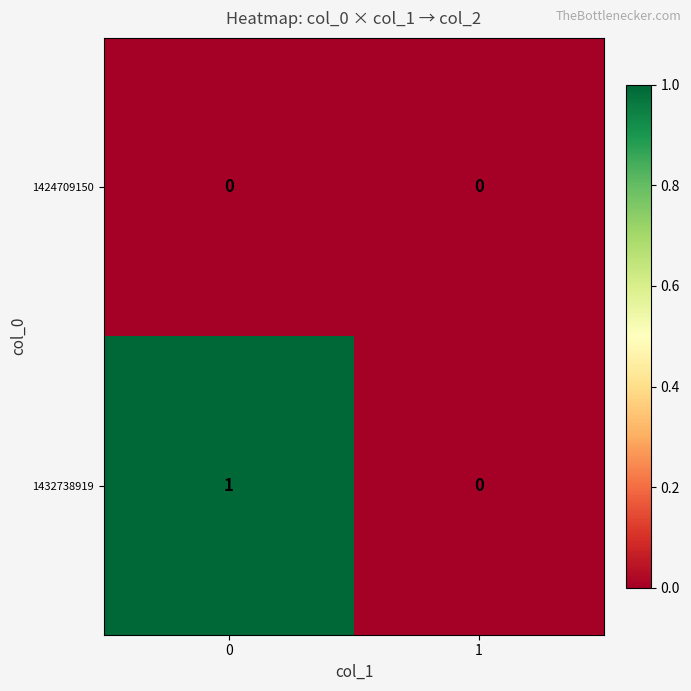

List the series in order of their peak value, highest first.

1432738919, 1424709150